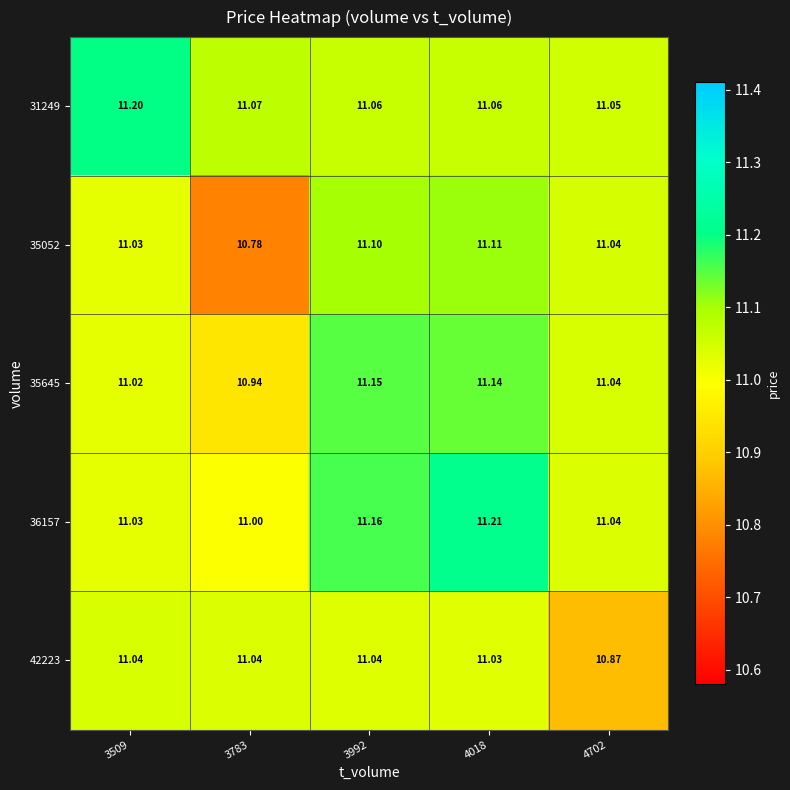

Is the value of 35645 at 3783 greater than the value of 31249 at 4018?

No